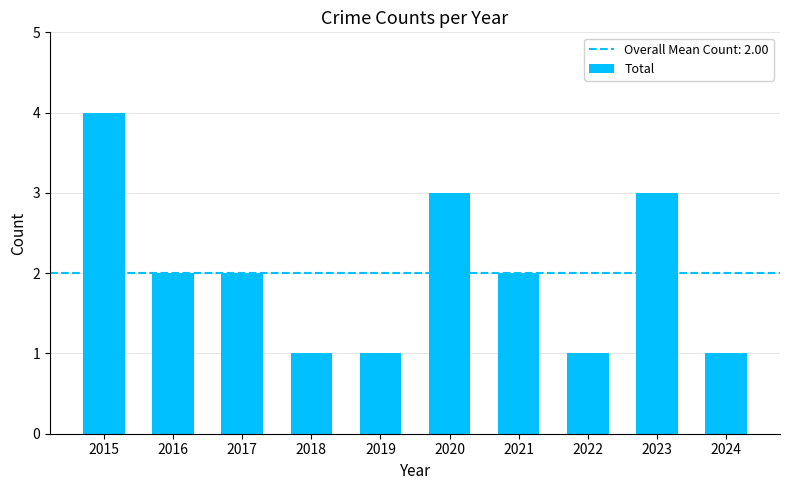

What is the approximate value at 2020?

3